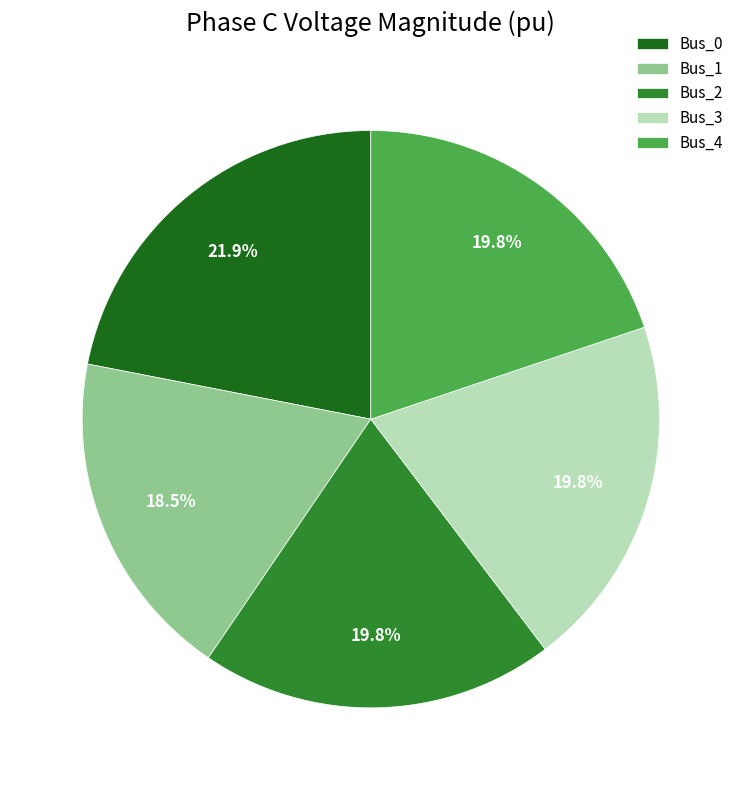

Which has a higher value, Bus_1 or Bus_2?

Bus_2